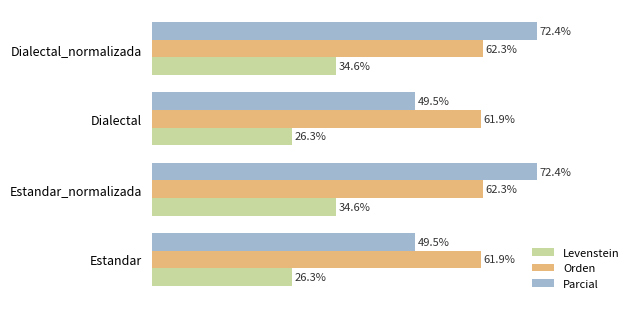

Which series has the widest spread of values?

Parcial